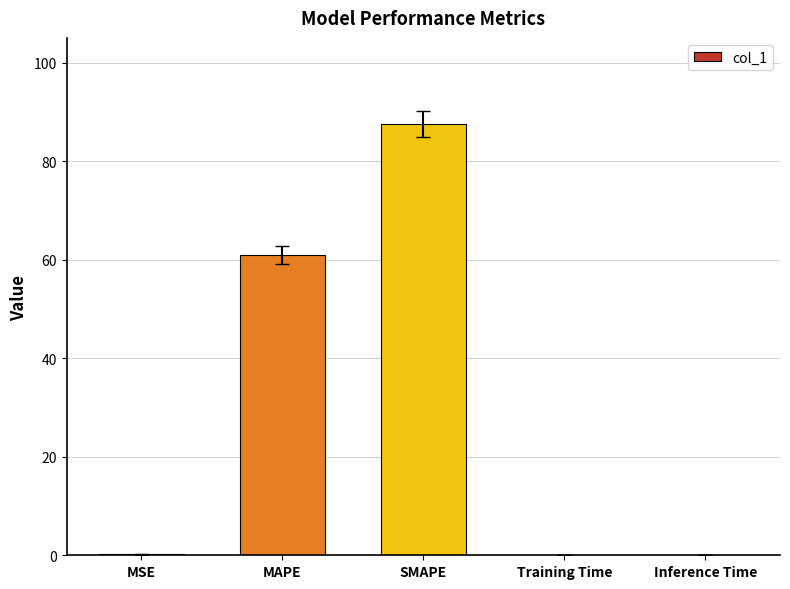

The value at SMAPE is 23.5. True or false?

False